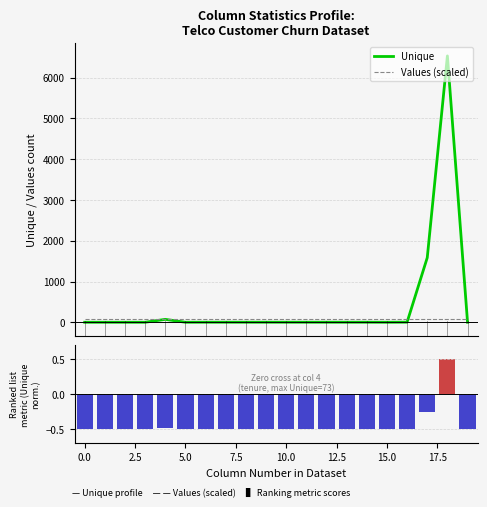

Reading left to right, transcribe all the data shown in this chart.

Unique: 2.0	2.0	2.0	2.0	73.0	2.0	3.0	3.0	3.0	3.0	3.0	3.0	3.0	3.0	3.0	2.0	4.0	1585.0	6531.0	2.0
Values (scaled): 80.0	80.0	80.0	80.0	80.0	80.0	80.0	80.0	80.0	80.0	80.0	80.0	80.0	80.0	80.0	80.0	80.0	80.0	80.0	80.0
Ranking metric scores: -0.5	-0.5	-0.5	-0.5	-0.5	-0.5	-0.5	-0.5	-0.5	-0.5	-0.5	-0.5	-0.5	-0.5	-0.5	-0.5	-0.5	-0.3	0.5	-0.5